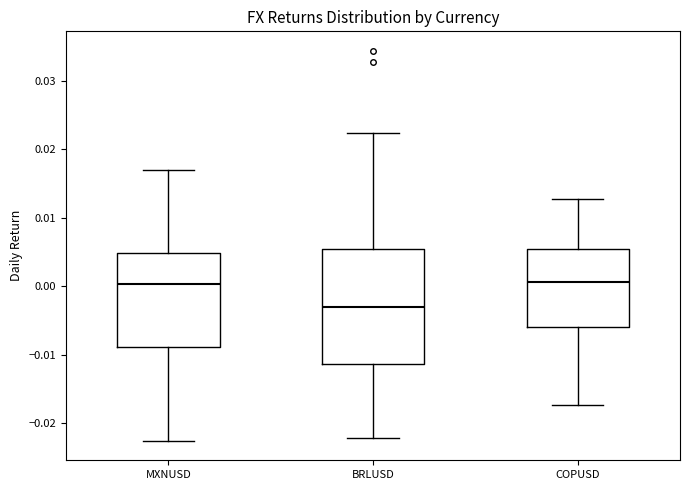

Reading left to right, read every box against the y-axis: the position of its median line, the range the box covers, and the ends of its whiskers. The values are not printed on the chart, so give them approximately, as read against the axis.

MXNUSD: median 0.000, box -0.009 to 0.005, whiskers -0.023 to 0.017
BRLUSD: median -0.003, box -0.011 to 0.005, whiskers -0.022 to 0.022
COPUSD: median 0.001, box -0.006 to 0.006, whiskers -0.017 to 0.013